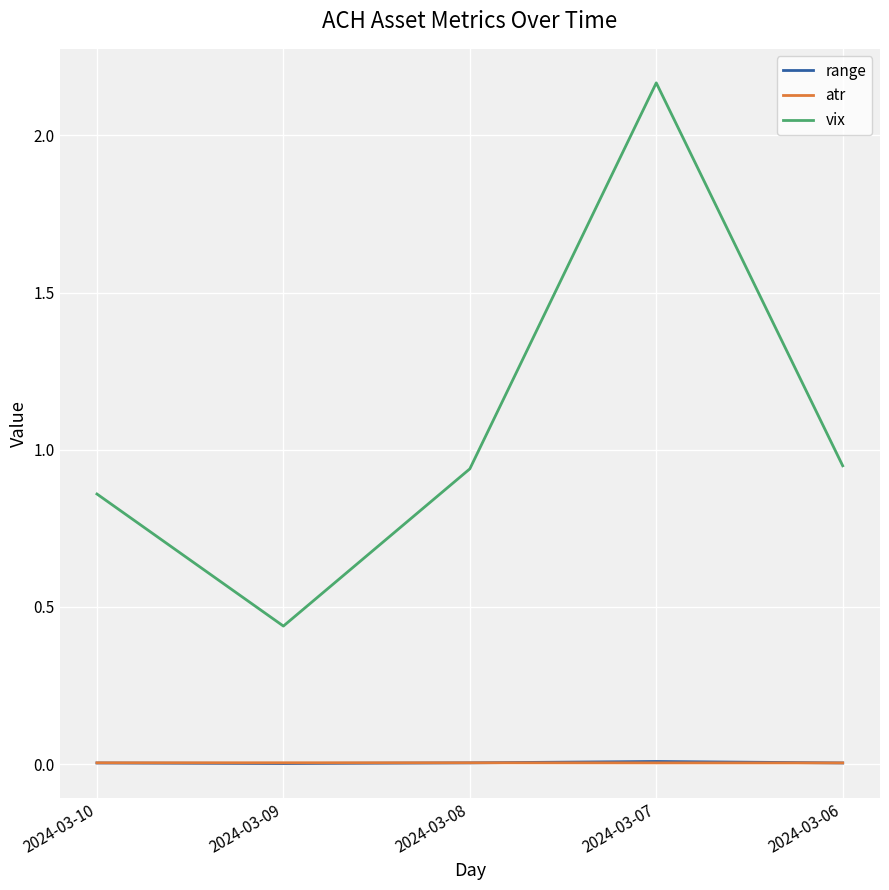

True or false: range and vix intersect in this chart.

False